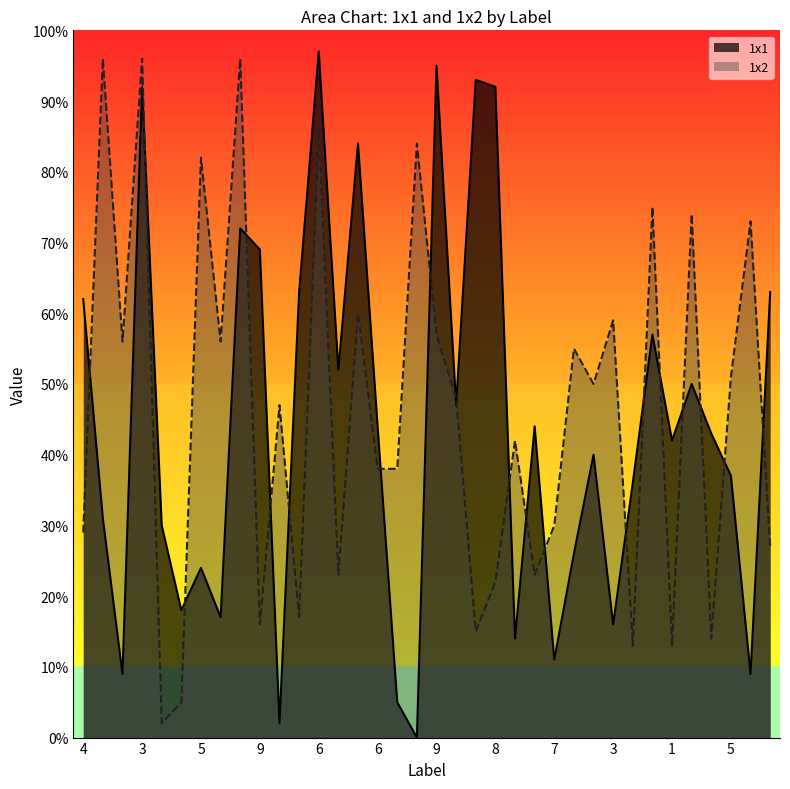

How many interior local peaks does the 1x1 series have?

11